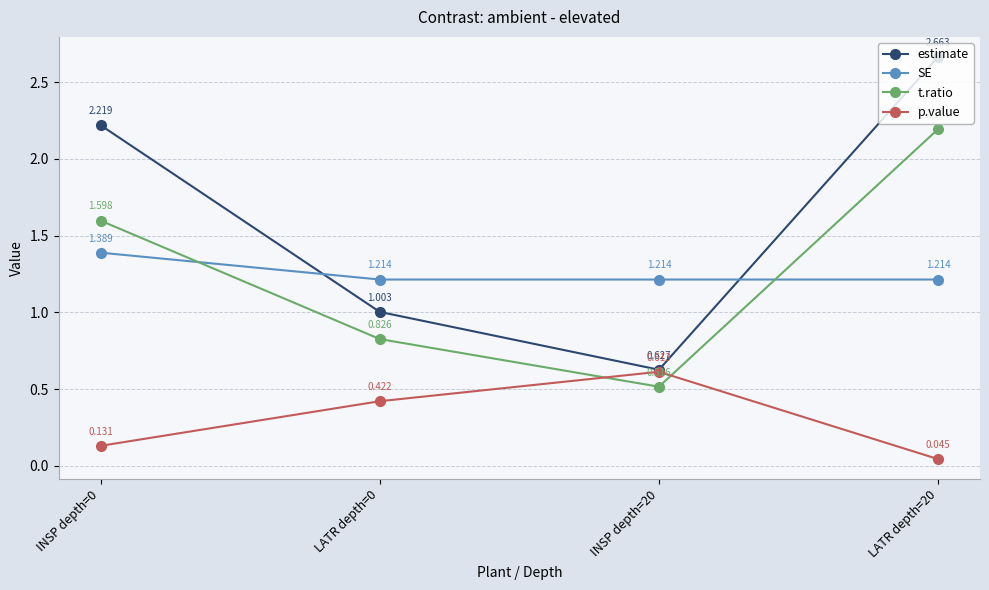

True or false: p.value has more than 0 points higher than both neighbors.

True